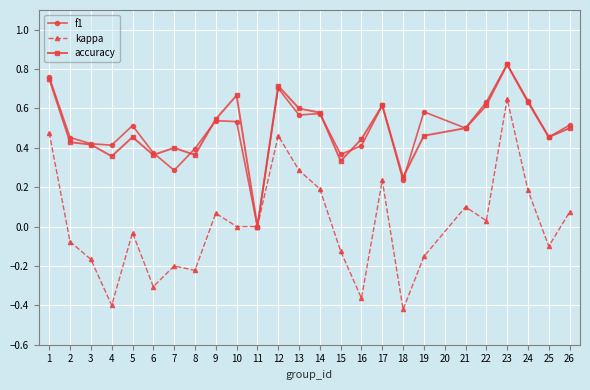

What are all the series names shown in the legend?

f1, kappa, accuracy